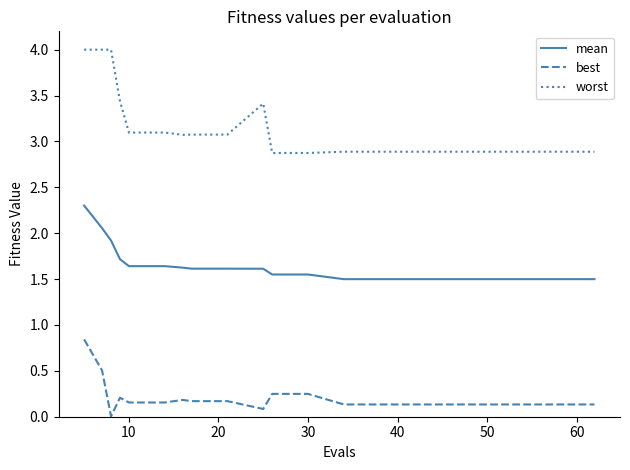

Rank the series by their average value, from lowest to highest.

best, mean, worst